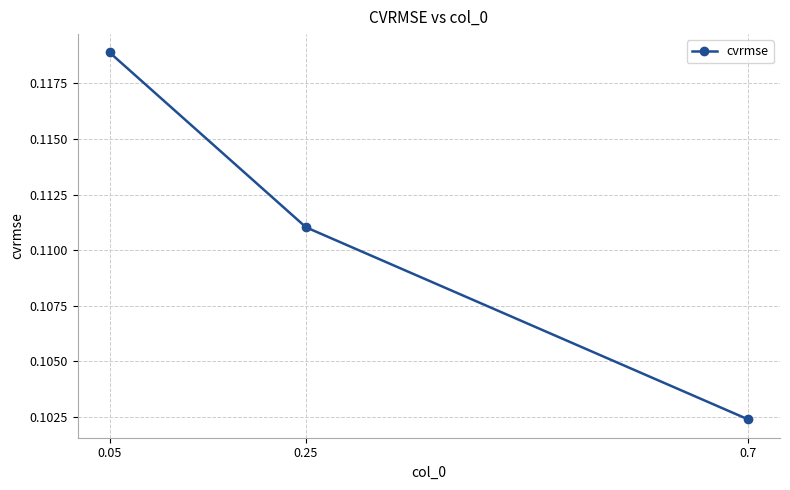

Between 0.25 and 0.7, which is larger?

0.25